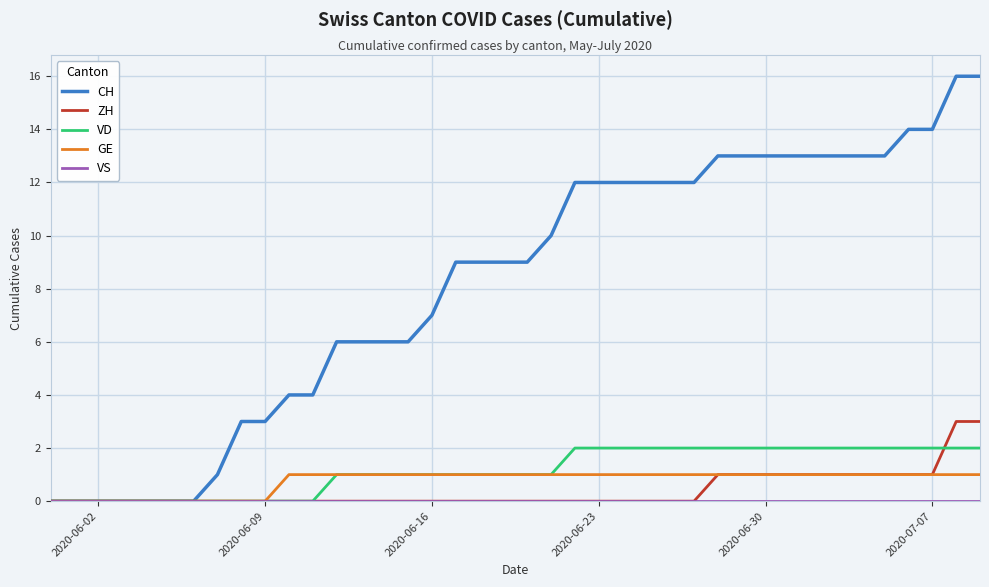

What is the maximum value for GE?

1